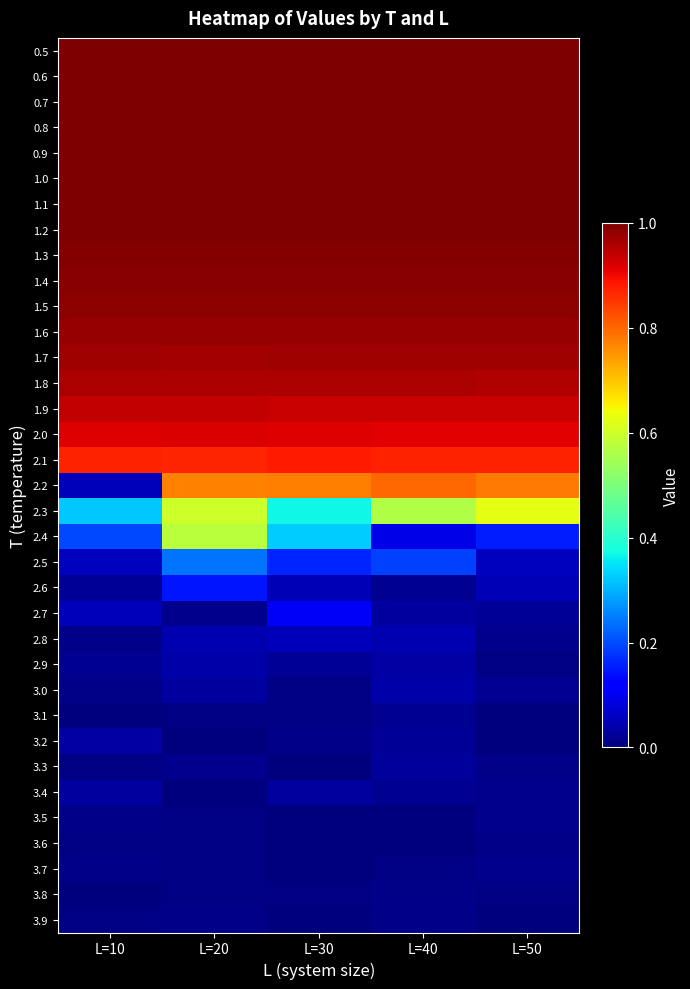

At which category is the sum across all series the highest?

L=20